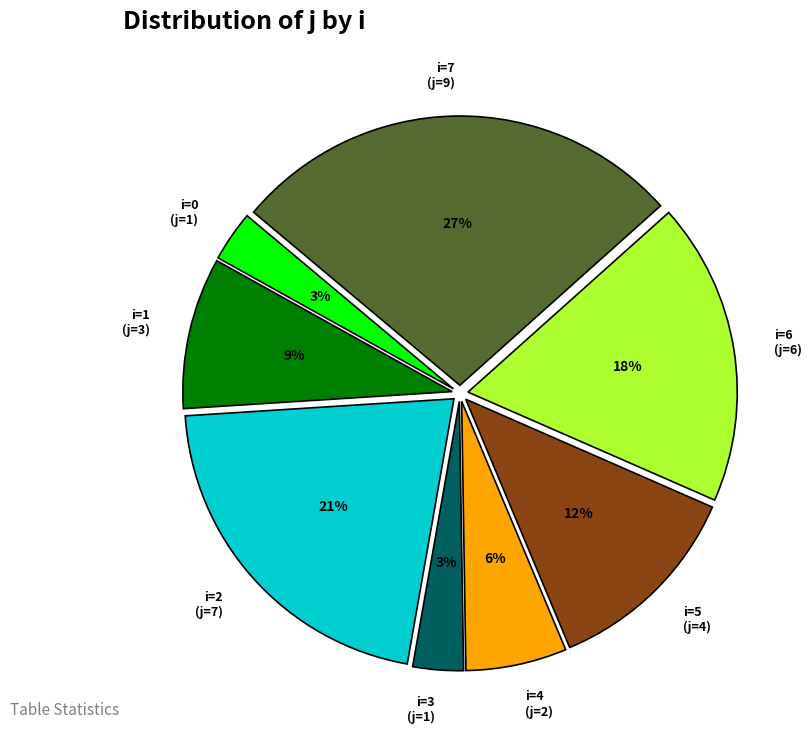

What percentage is the i=6 (j=6) slice, to the nearest percent?

18%